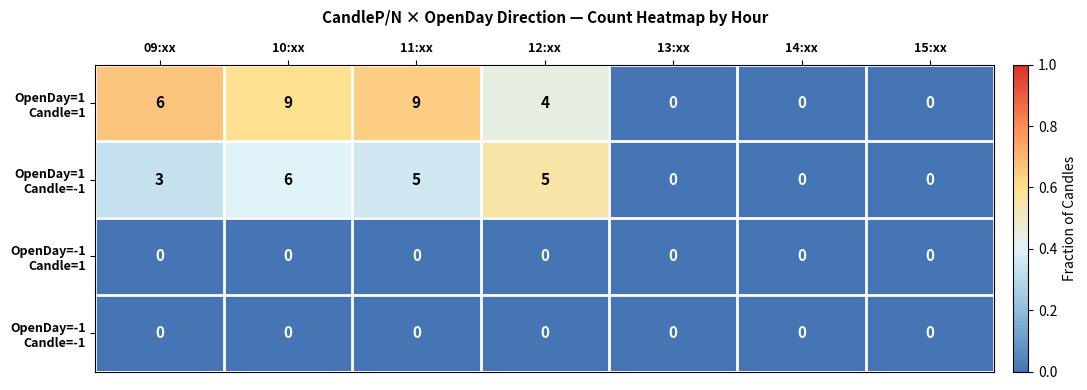

What is the total value across all series at 09:xx?

9